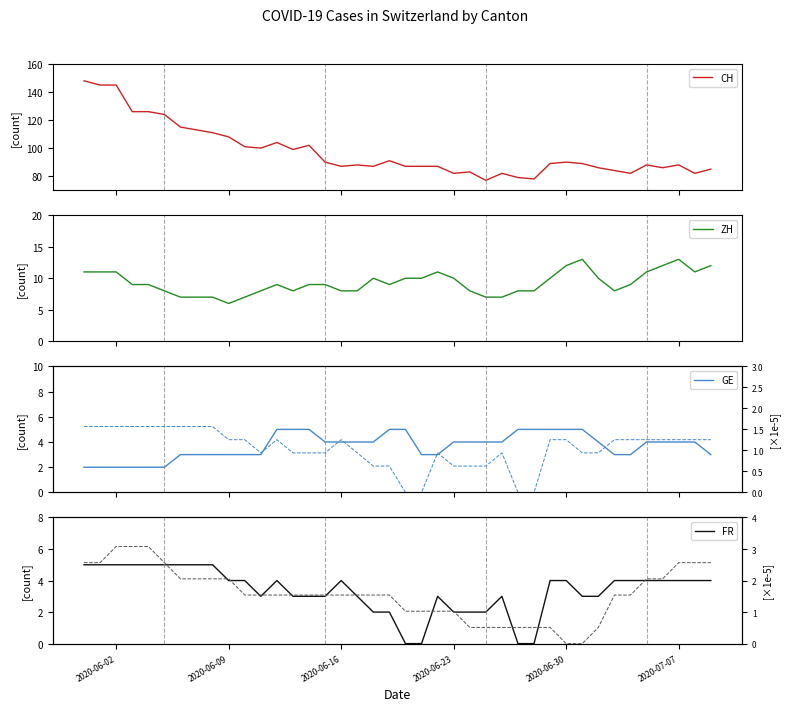

Is this an area chart (filled region under the line)?

No